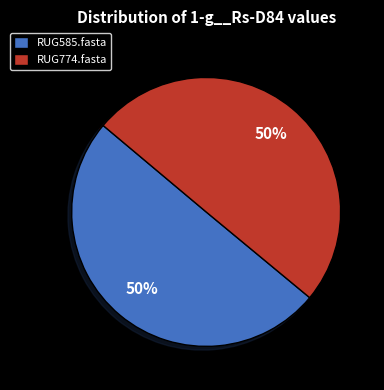

To the nearest percent, what is the average slice percentage?

50%